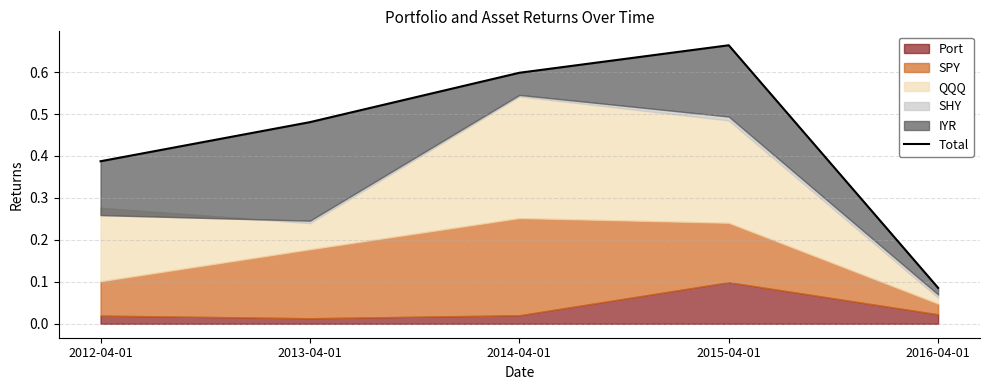

What is the change in value from 2012-04-01 to 2016-04-01?

-0.3